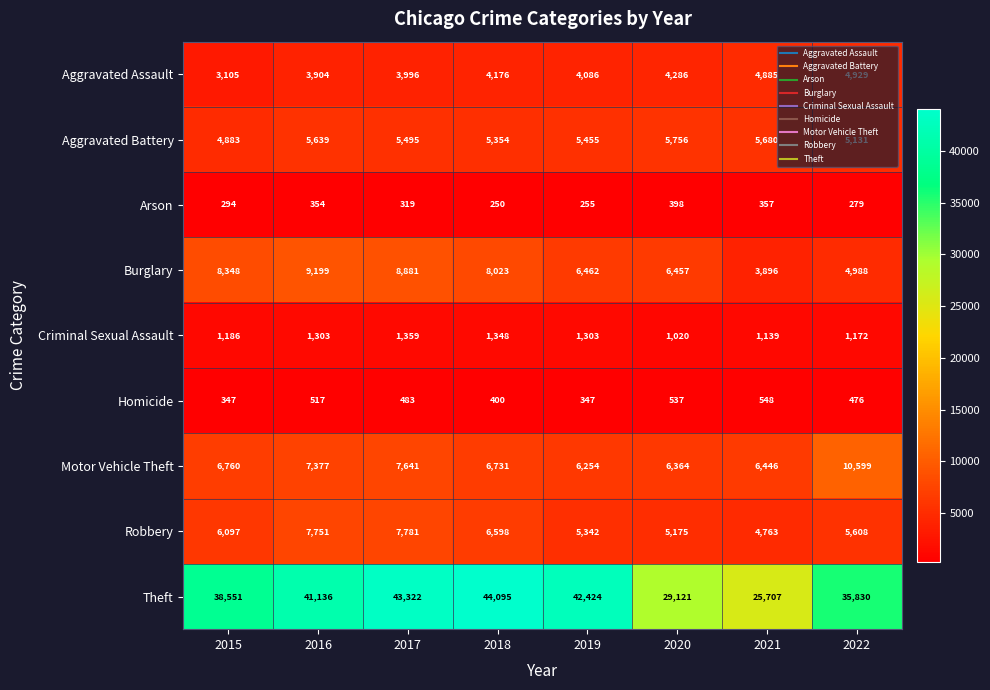

At which label is Robbery closest to 6272?

2015